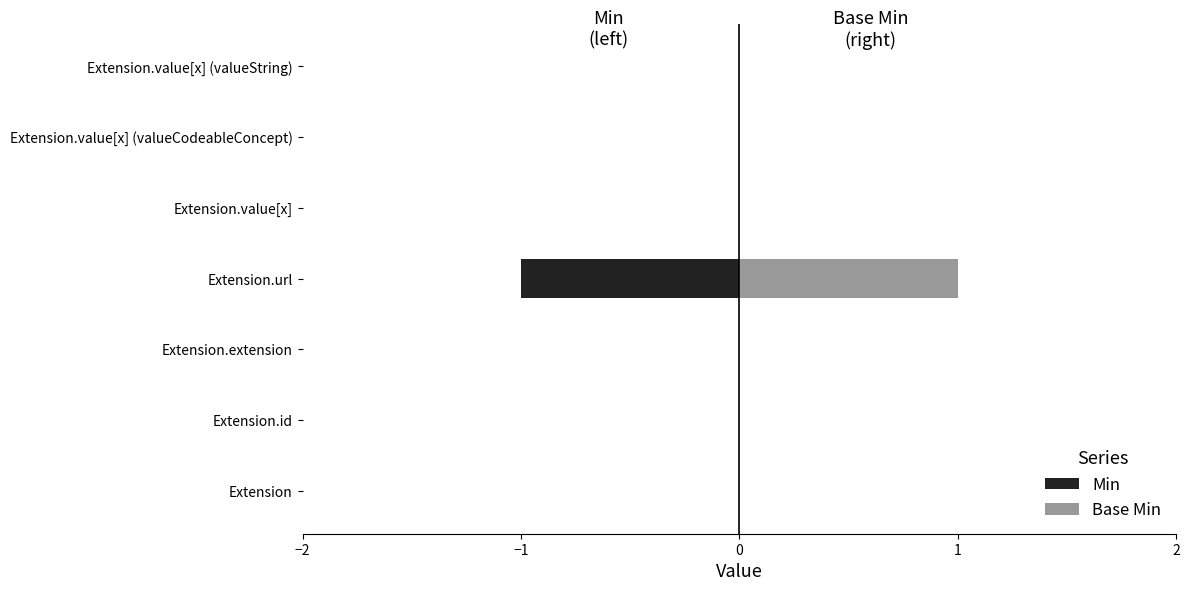

What is the minimum value shown in the chart?

-1